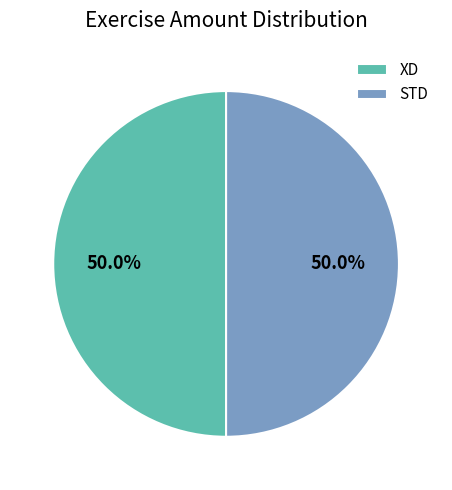

How much of the chart is everything except STD?

50.0%